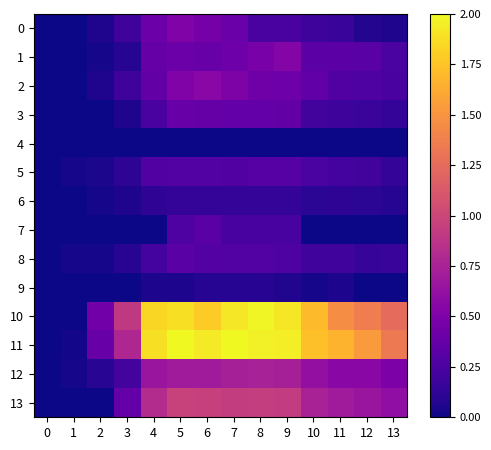

Count the number of categories in the chart.

14